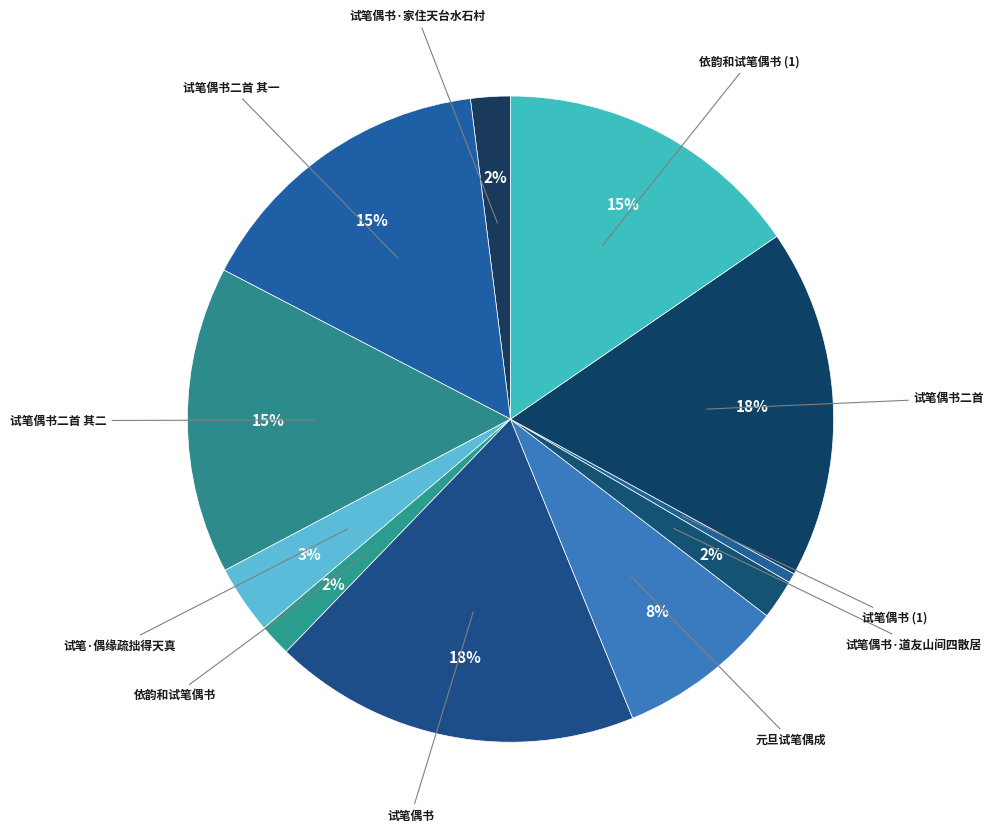

Is it true that 试笔偶书 is 12% of the pie?

False